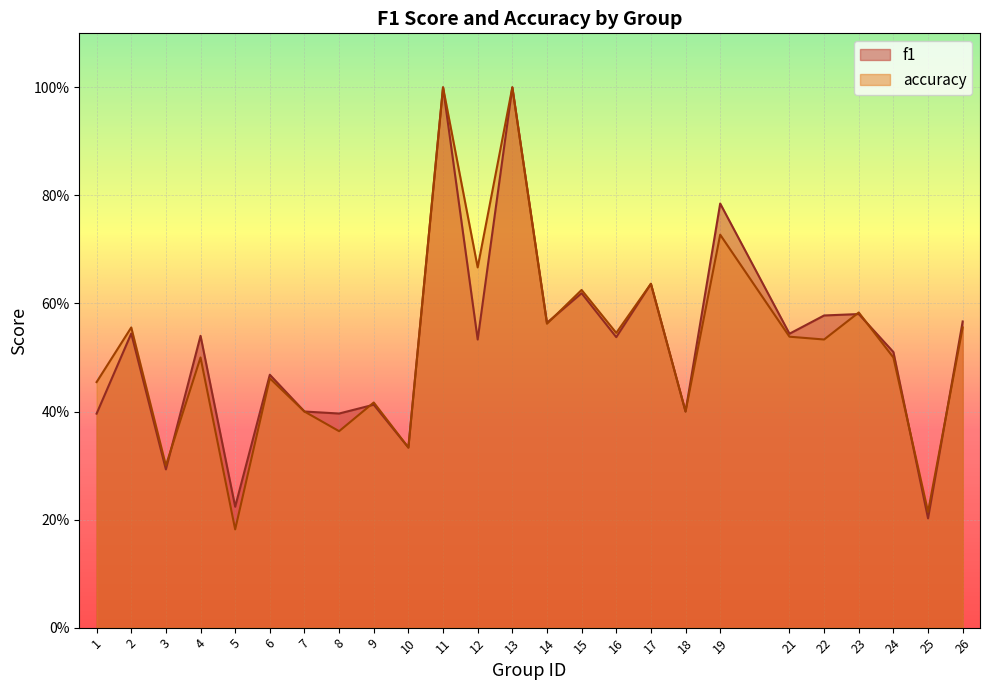

True or false: accuracy has more than 2 points higher than both neighbors.

True